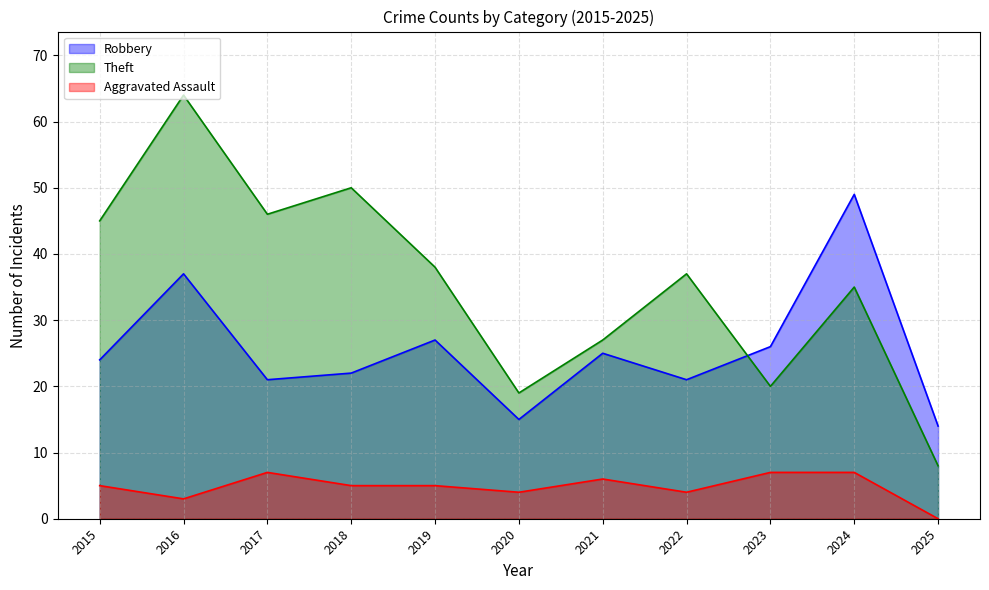

What is the difference between the second highest and second lowest values in the Theft series?

31